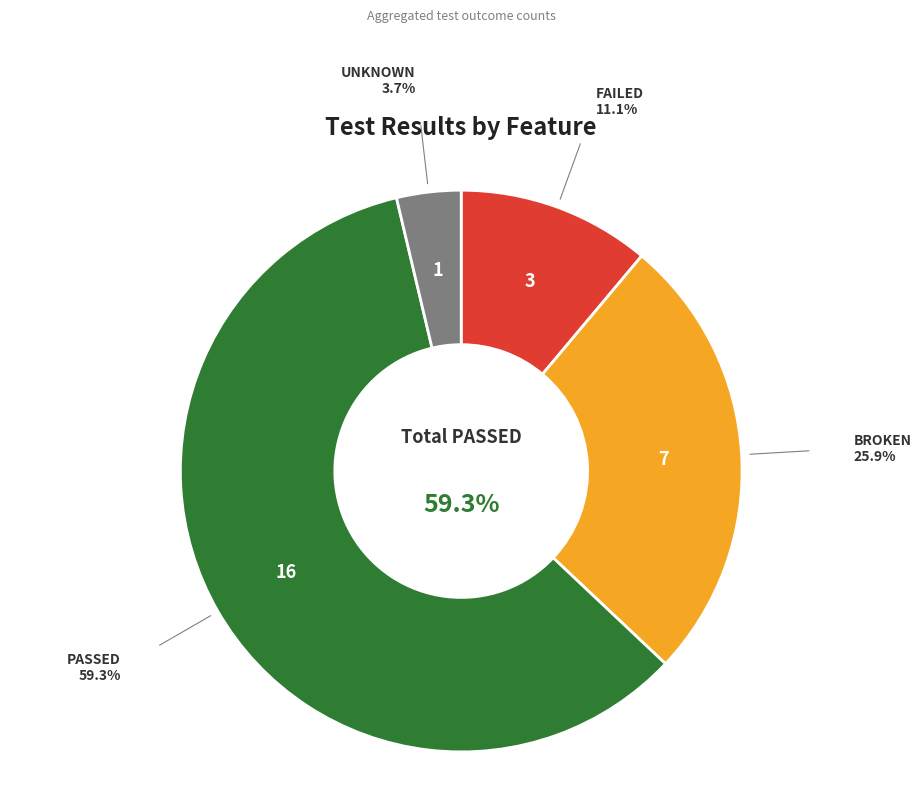

Is there a majority slice in this chart?

Yes